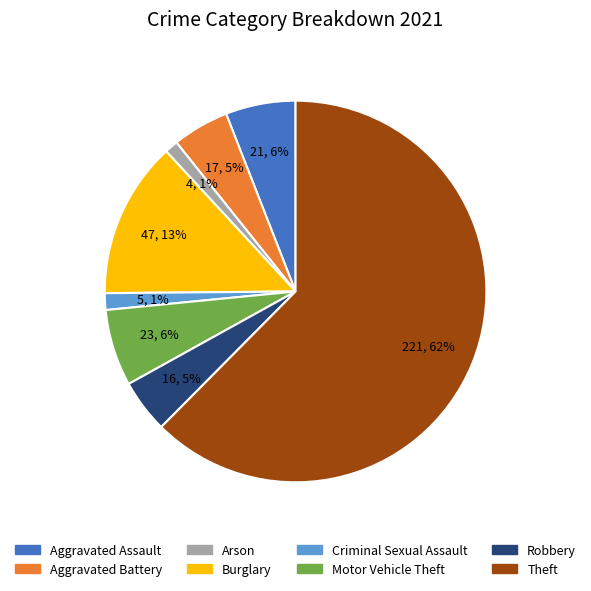

To the nearest percent, what is the difference between the Burglary and Aggravated Battery slice percentages?

8%